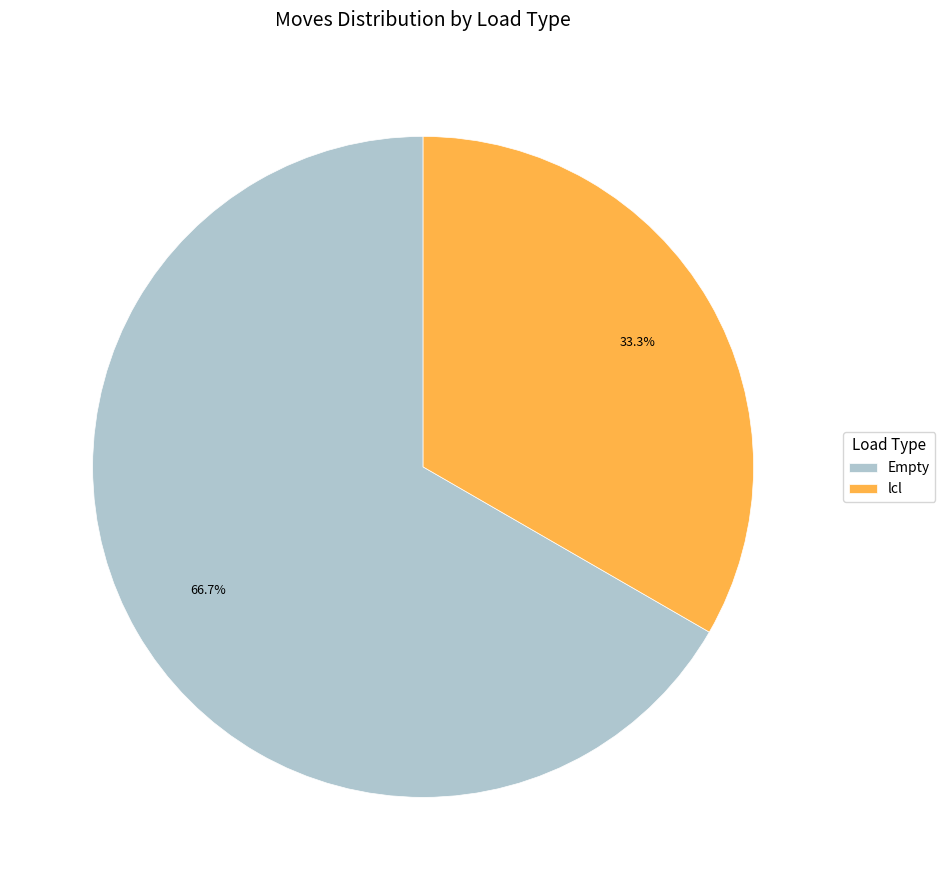

To the nearest percent, what portion does lcl represent?

33%